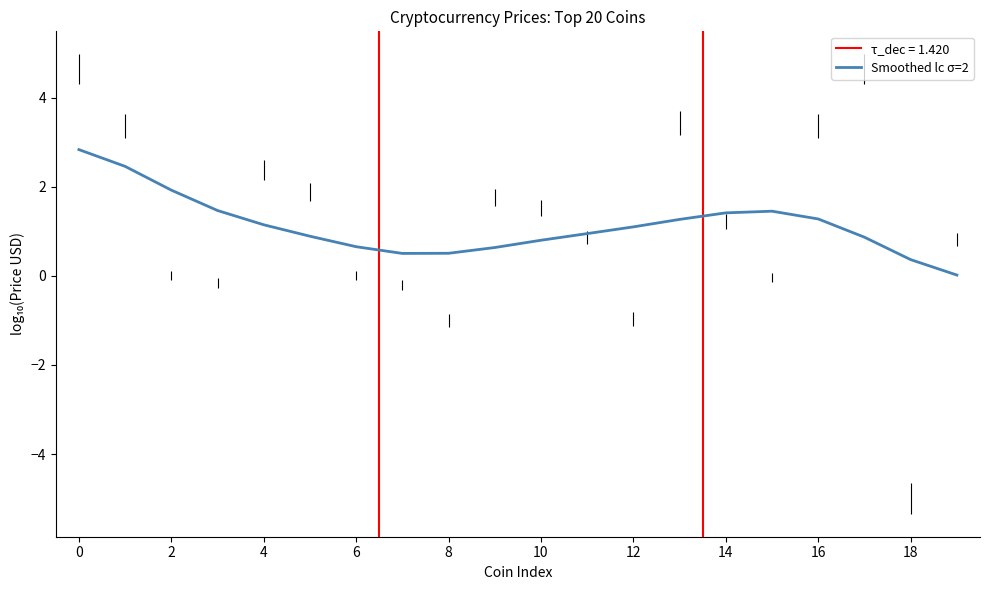

How many points are higher than both their immediate neighbors (excluding endpoints)?

1